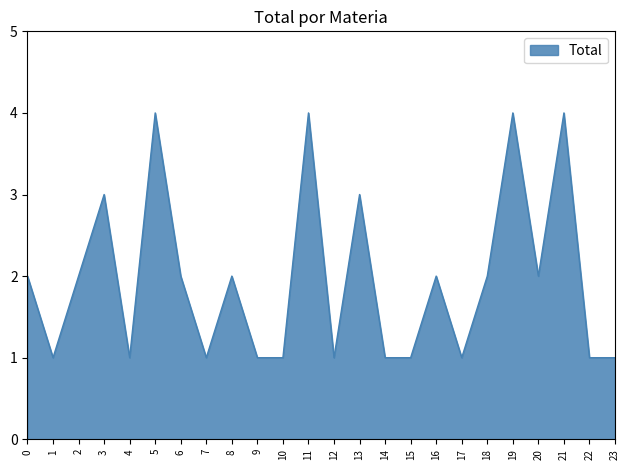

The value at 13 is 3. True or false?

True